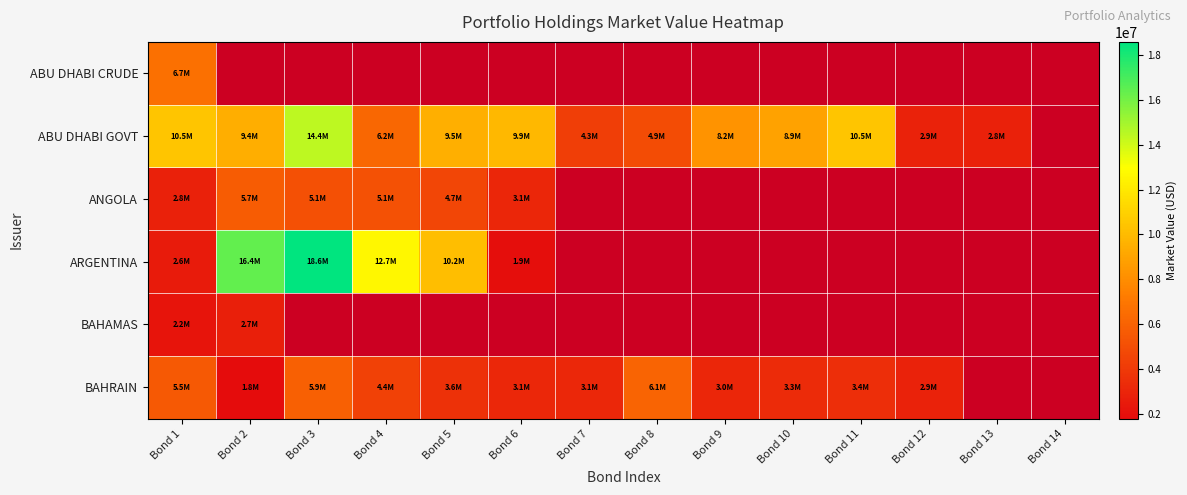

The value of ABU DHABI GOVT at Bond 2 is 15925784.2. True or false?

False